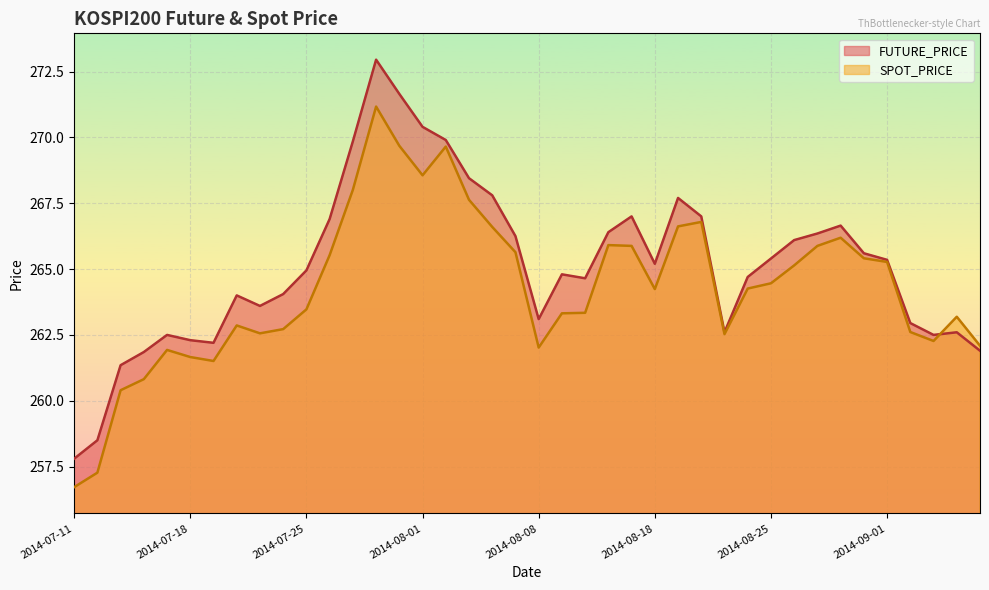

At which category is the sum across all series the highest?

2014-07-30